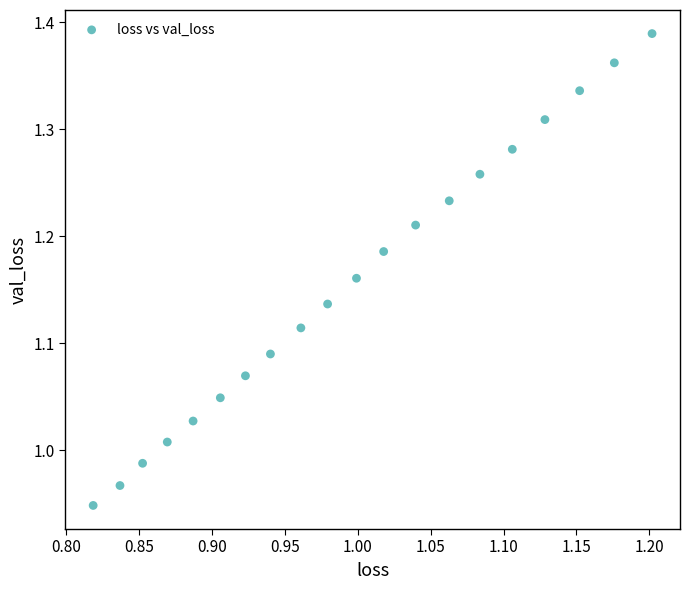

What is the range of Y values (max minus min)?

0.4